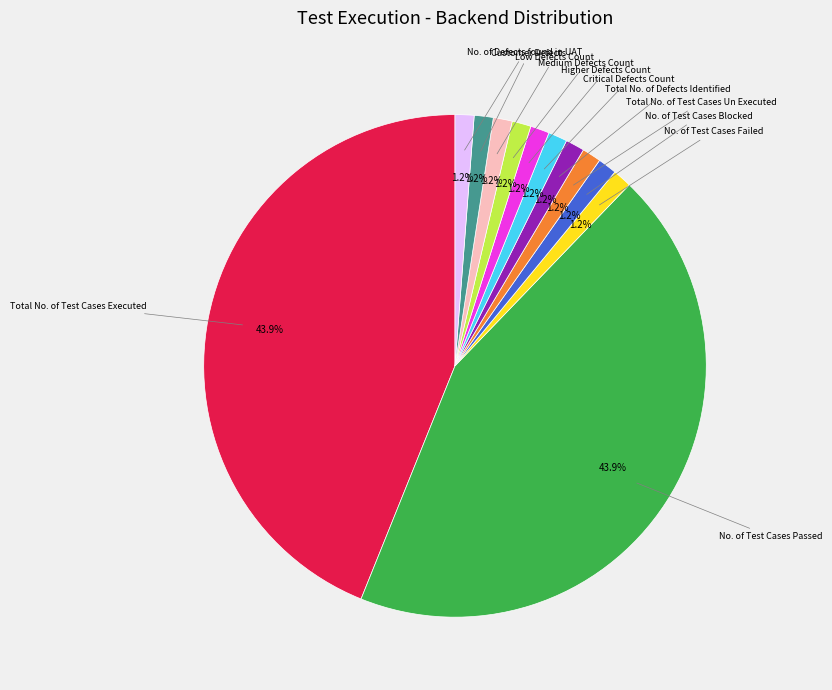

How many slices are in this pie chart?

12